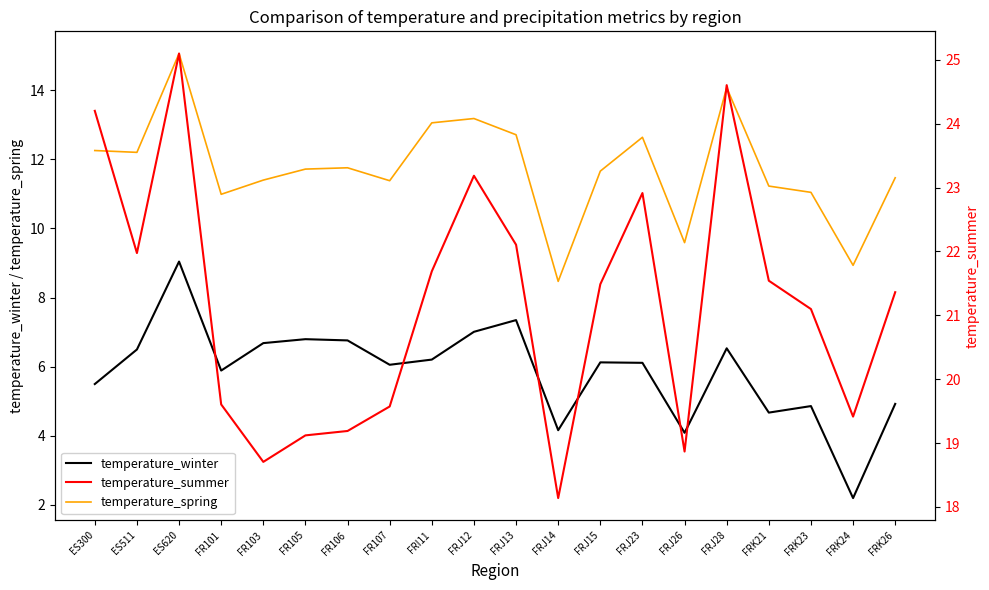

Rank the series by their average value, from lowest to highest.

temperature_winter, temperature_spring, temperature_summer